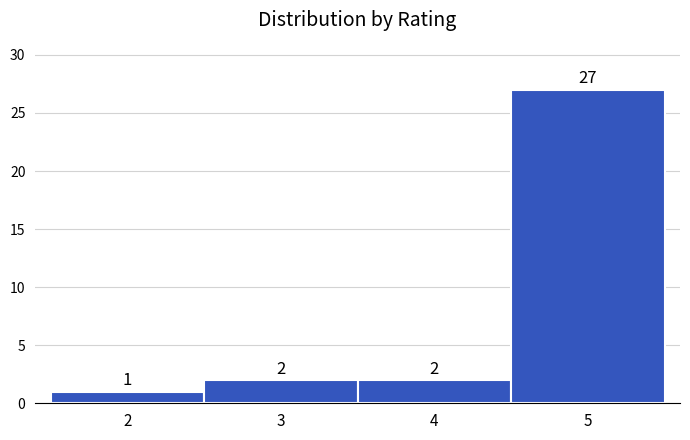

Reading left to right, list every bar in this chart as the range it spans on the x-axis followed by its height.

1.5 to 2.5: 1
2.5 to 3.5: 2
3.5 to 4.5: 2
4.5 to 5.5: 27